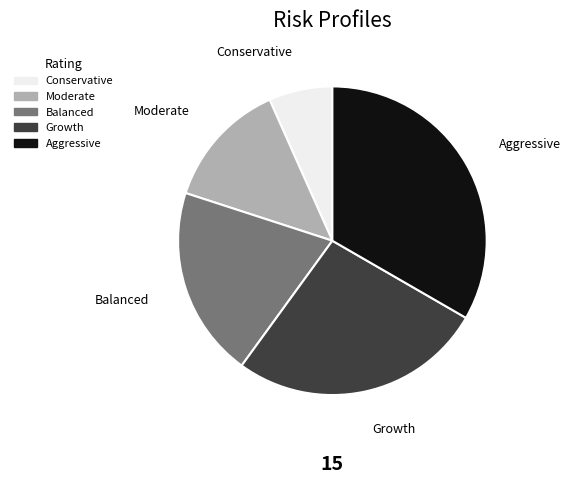

Does Moderate account for over 50% of the chart?

No